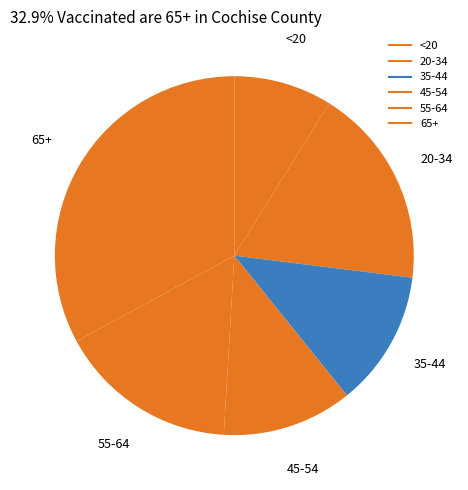

How many segments does this pie chart have?

6